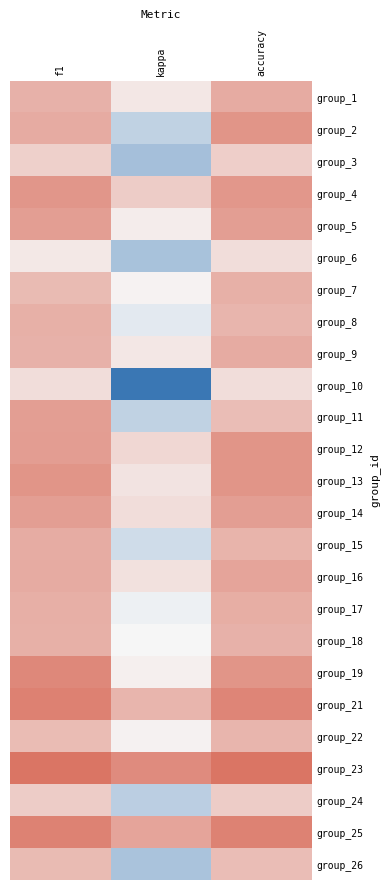

Reading left to right, extract all data points from this chart.

group_1: f1=0.6	kappa=0.3	accuracy=0.6
group_2: f1=0.6	kappa=0.0	accuracy=0.7
group_3: f1=0.4	kappa=-0.1	accuracy=0.4
group_4: f1=0.7	kappa=0.4	accuracy=0.7
group_5: f1=0.7	kappa=0.2	accuracy=0.7
group_6: f1=0.3	kappa=-0.1	accuracy=0.3
group_7: f1=0.5	kappa=0.2	accuracy=0.6
group_8: f1=0.6	kappa=0.1	accuracy=0.5
group_9: f1=0.6	kappa=0.3	accuracy=0.6
group_10: f1=0.3	kappa=-0.5	accuracy=0.3
group_11: f1=0.7	kappa=0.0	accuracy=0.5
group_12: f1=0.7	kappa=0.4	accuracy=0.7
group_13: f1=0.7	kappa=0.3	accuracy=0.7
group_14: f1=0.7	kappa=0.3	accuracy=0.7
group_15: f1=0.6	kappa=0.1	accuracy=0.6
group_16: f1=0.6	kappa=0.3	accuracy=0.6
group_17: f1=0.6	kappa=0.2	accuracy=0.6
group_18: f1=0.6	kappa=0.2	accuracy=0.6
group_19: f1=0.8	kappa=0.2	accuracy=0.7
group_21: f1=0.8	kappa=0.5	accuracy=0.8
group_22: f1=0.5	kappa=0.2	accuracy=0.5
group_23: f1=0.9	kappa=0.8	accuracy=0.9
group_24: f1=0.4	kappa=-0.0	accuracy=0.4
group_25: f1=0.8	kappa=0.6	accuracy=0.8
group_26: f1=0.5	kappa=-0.1	accuracy=0.5